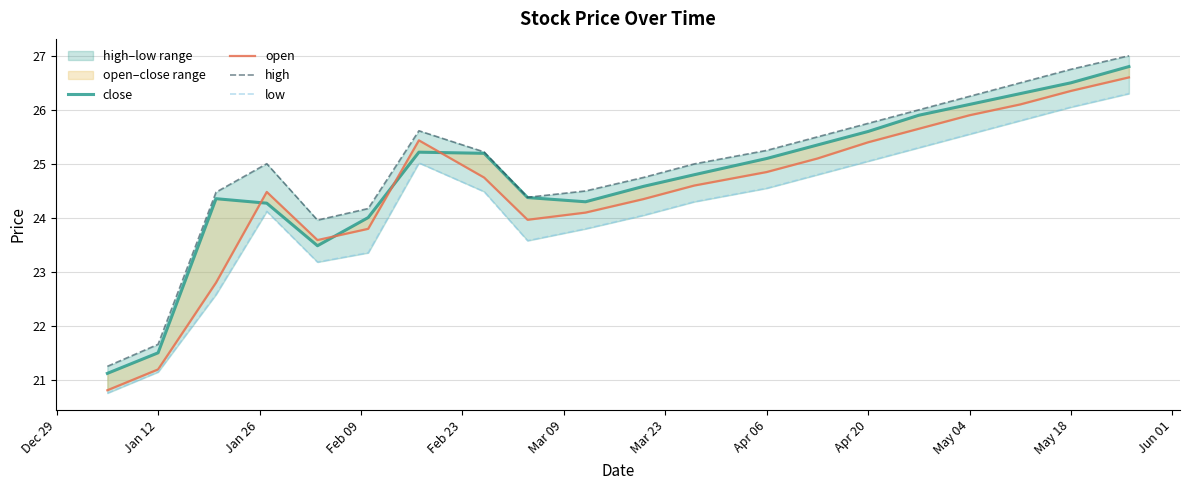

List the series in order of their overall mean, highest first.

high, close, open, low